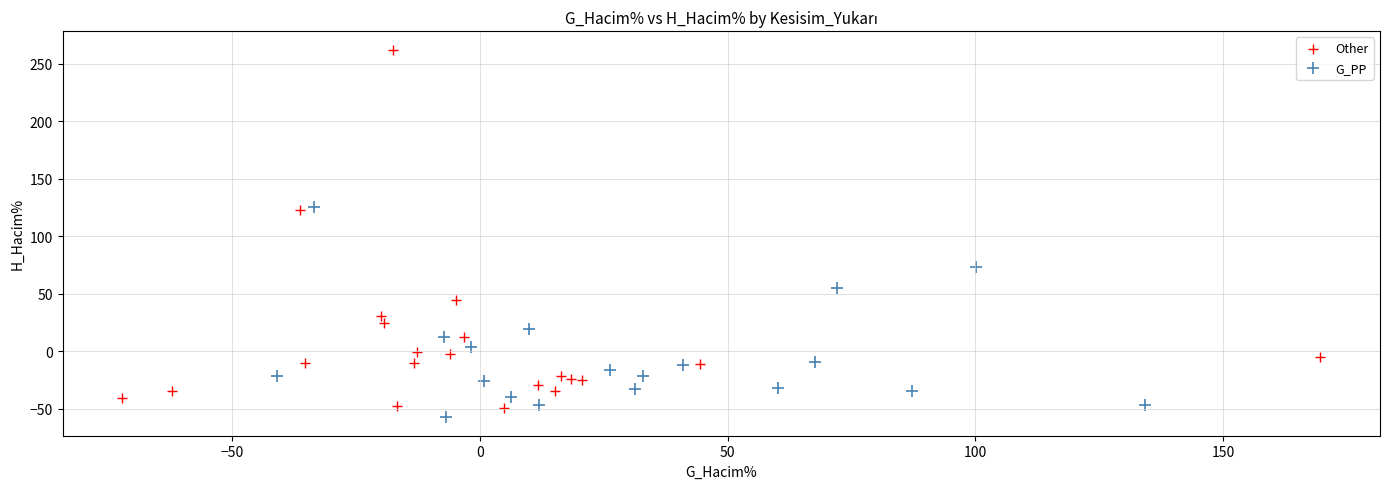

Which series has the widest spread of Y values?

Other